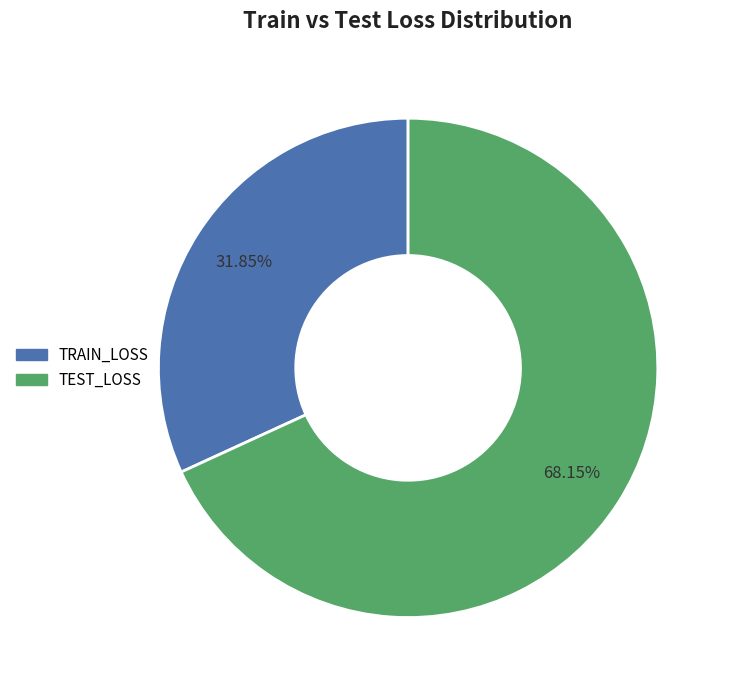

Approximately how many times larger is the value at TRAIN_LOSS compared to TEST_LOSS?

0.5